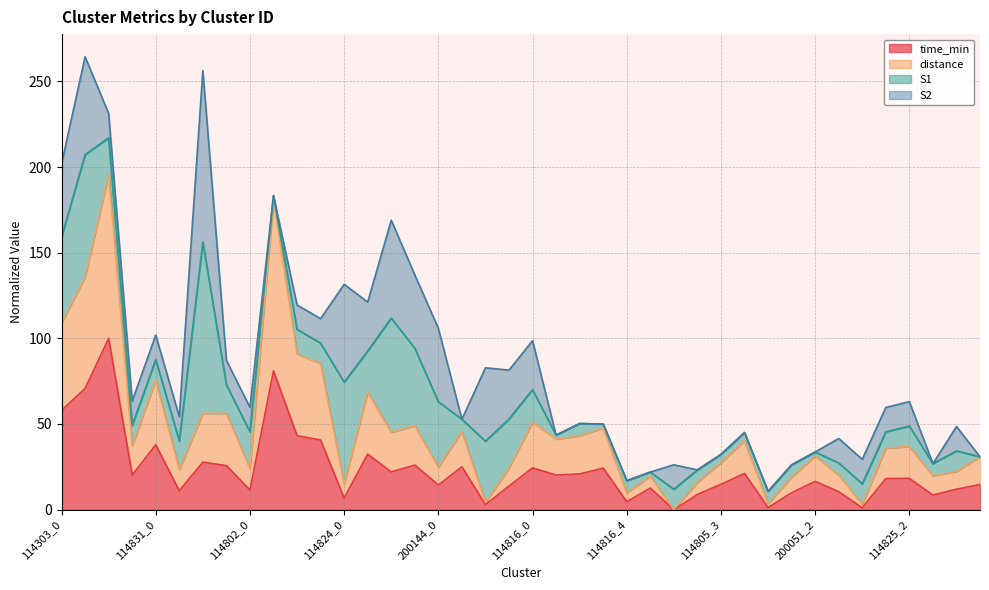

How many interior local valleys does the distance series have?

13